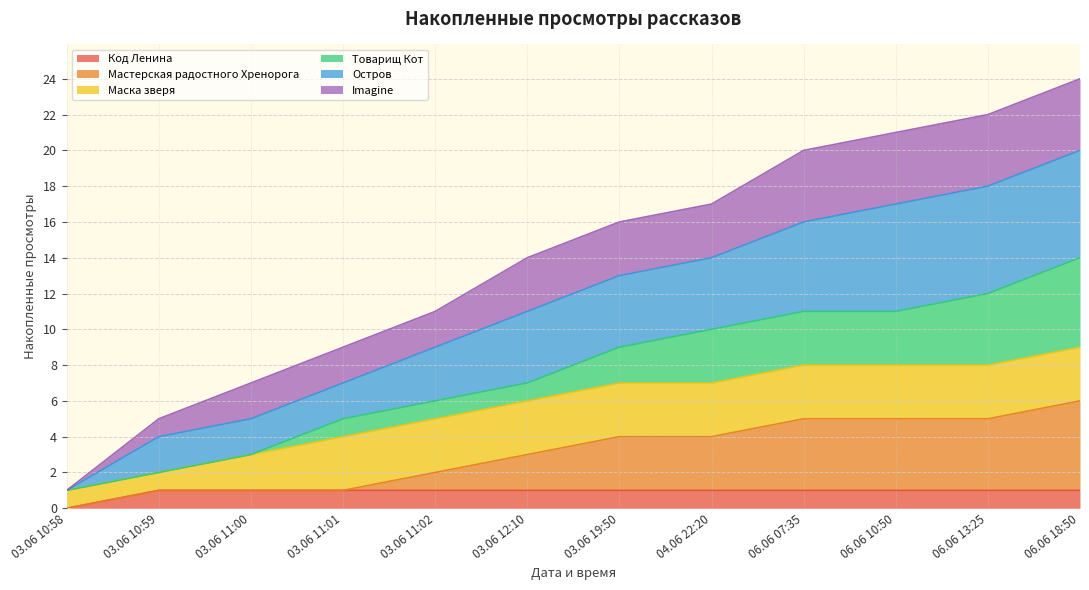

At which label does Код Ленина reach its minimum?

03.06 10:58